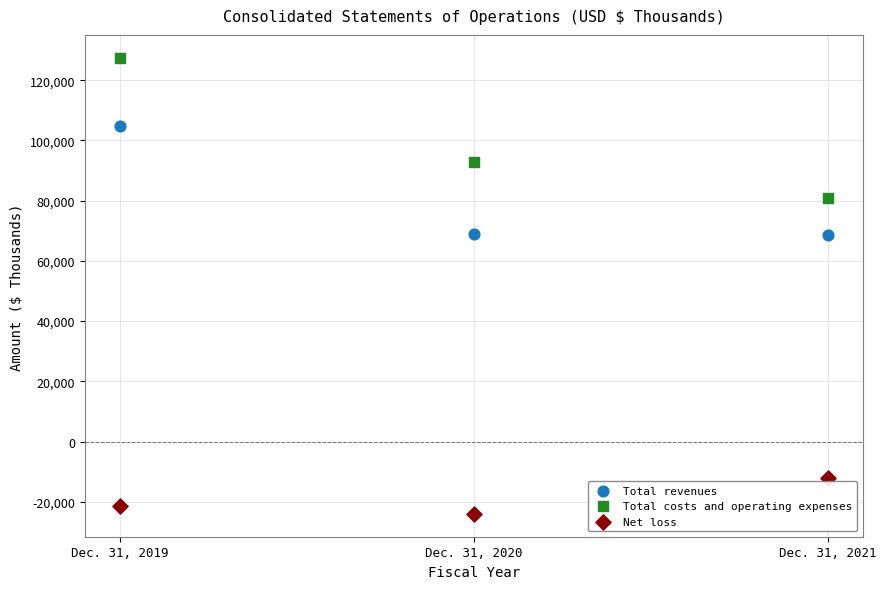

Which series has the widest spread of Y values?

Total costs and operating expenses